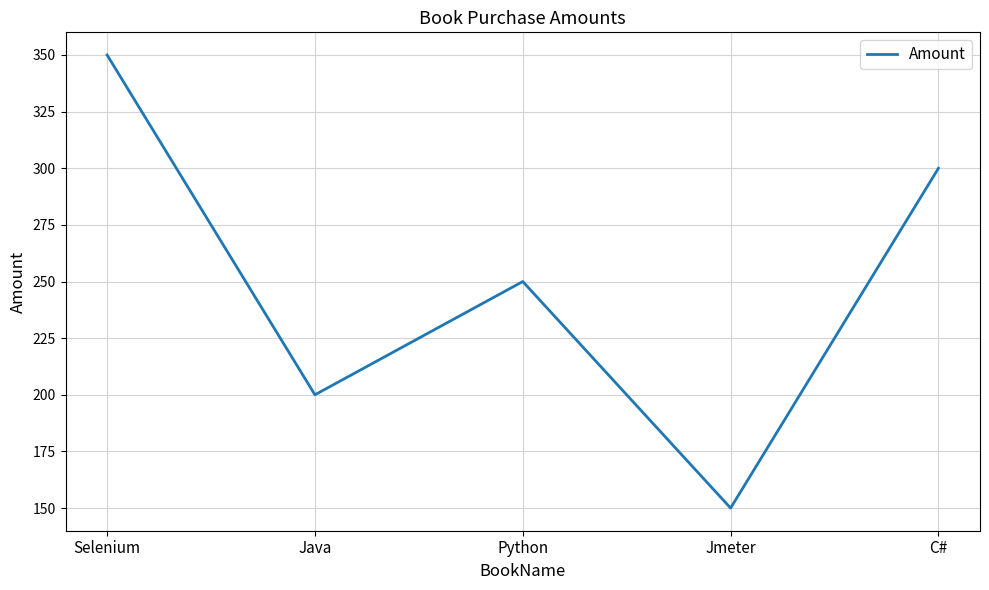

How many interior local peaks (higher than both neighbors) does the data have?

1